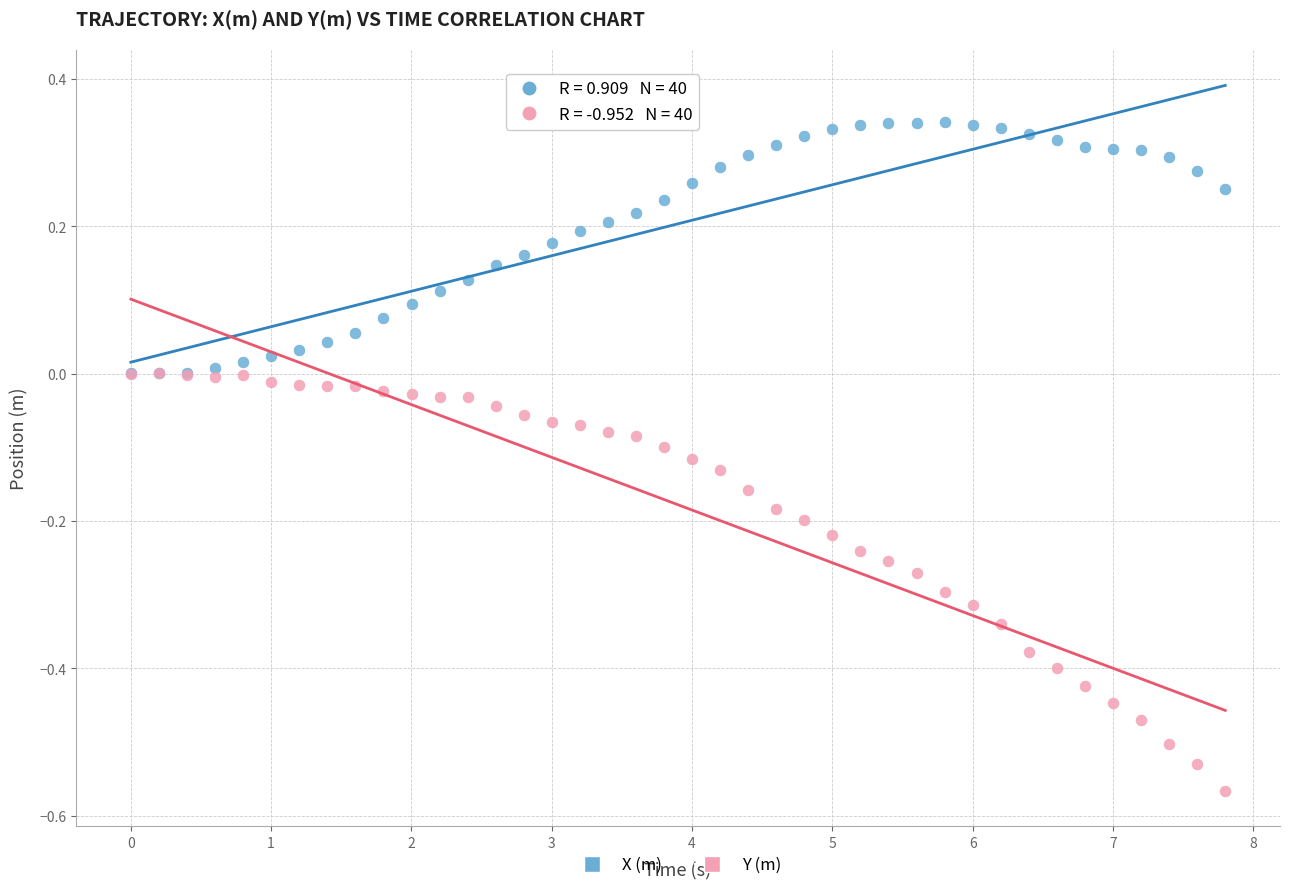

Which series reaches the maximum Y coordinate?

X (m)